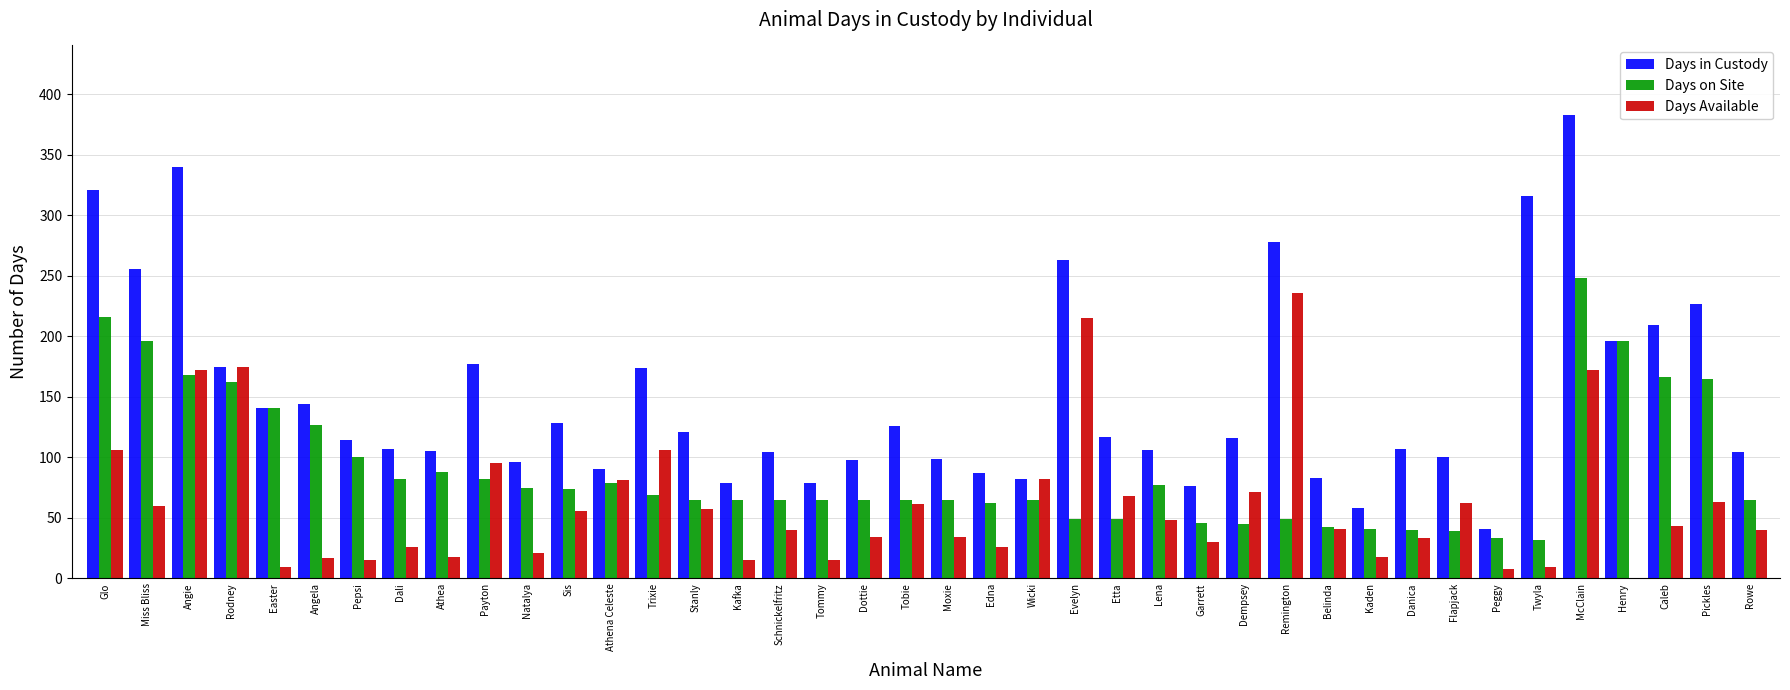

True or false: Days on Site has a value of 69 at Trixie.

True